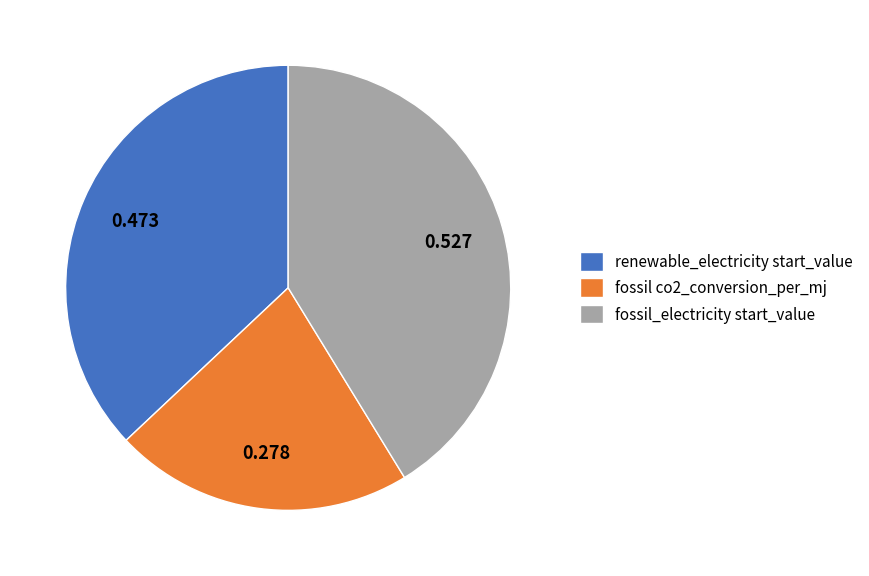

Is fossil co2_conversion_per_mj the majority of the pie?

No